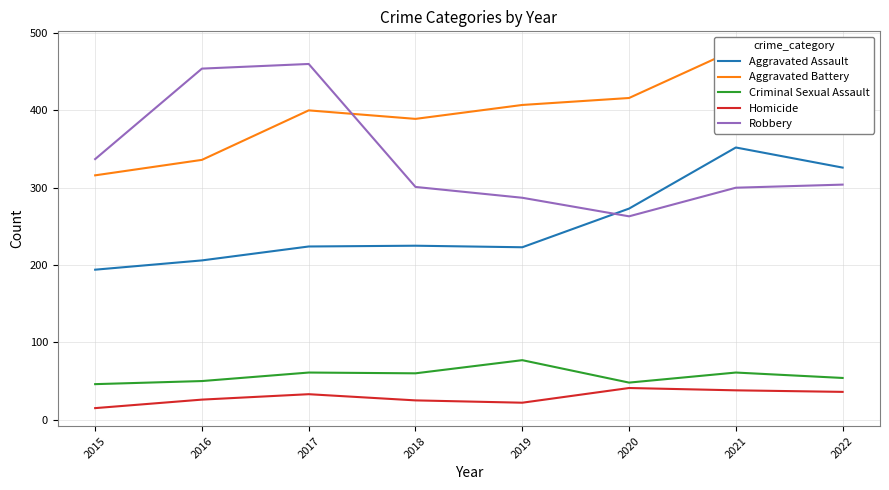

How many interior local valleys does the Aggravated Battery series have?

1